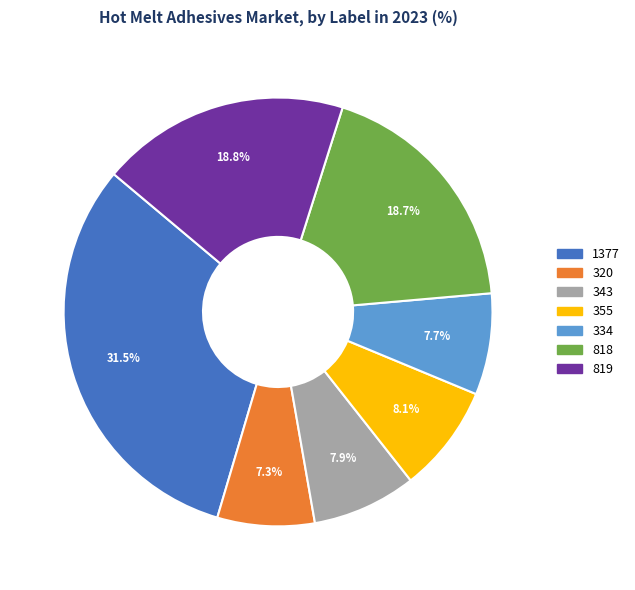

What is the ratio of the value at 819 to the value at 355?

2.3